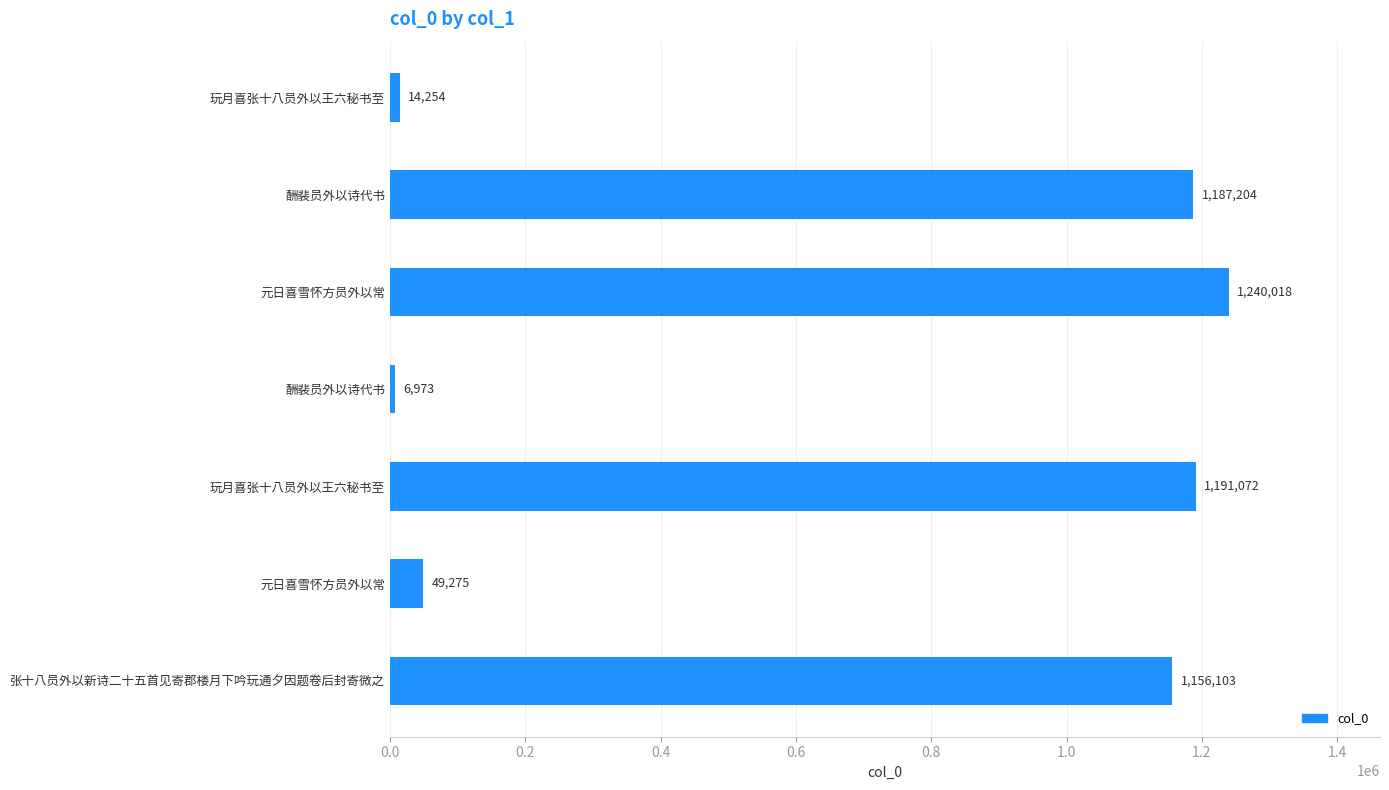

What is the smallest value displayed?

6973